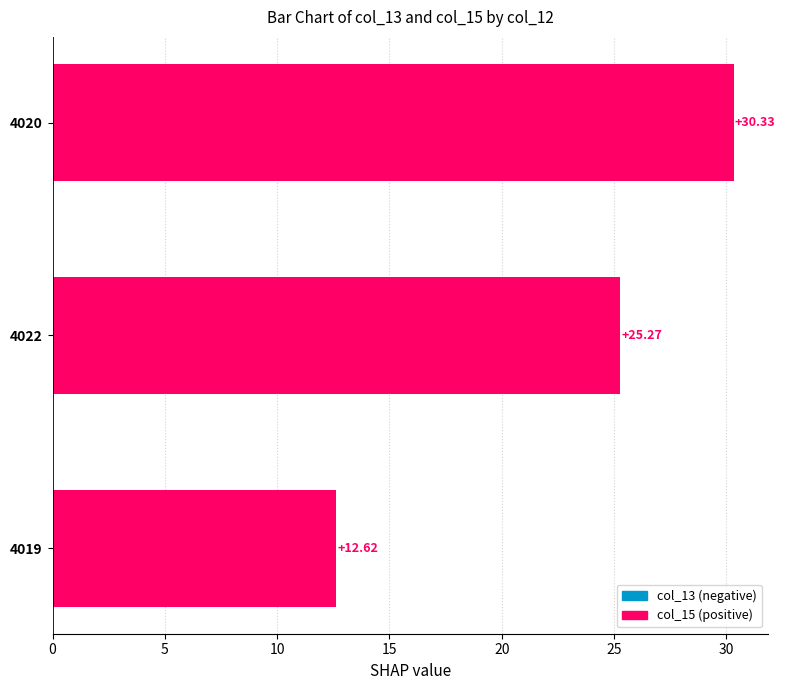

What is the change in value from 4020 to 4019?

-17.7